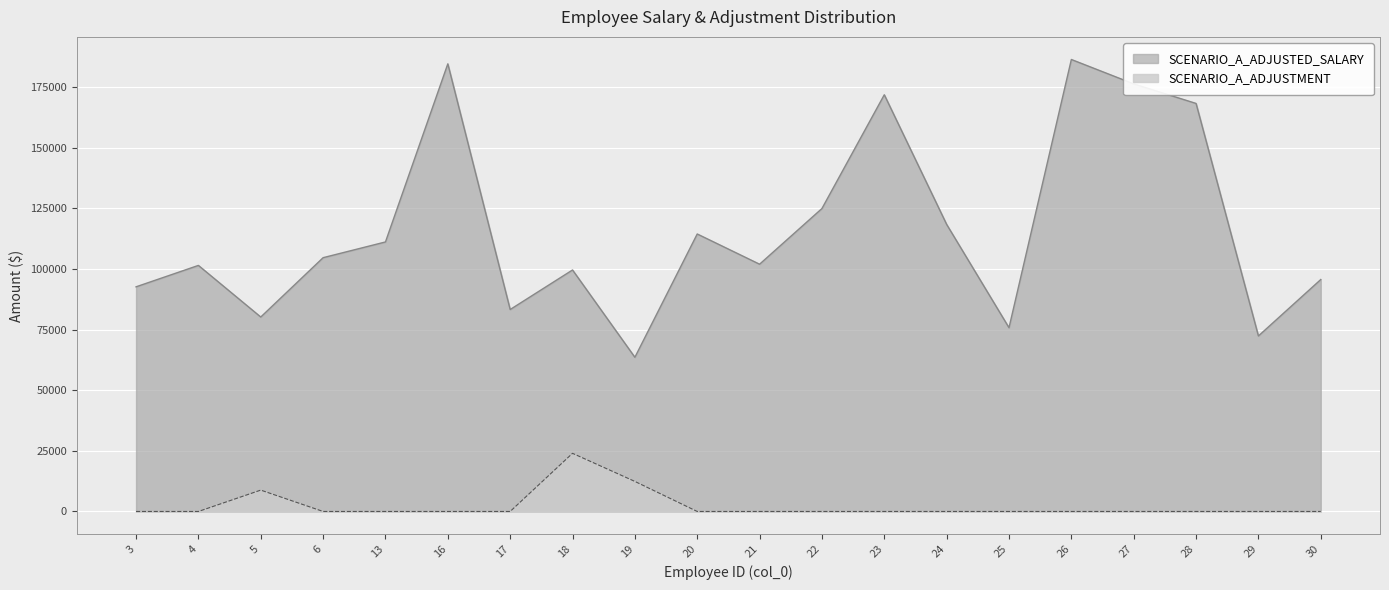

Which label corresponds to the largest value in the chart?

26